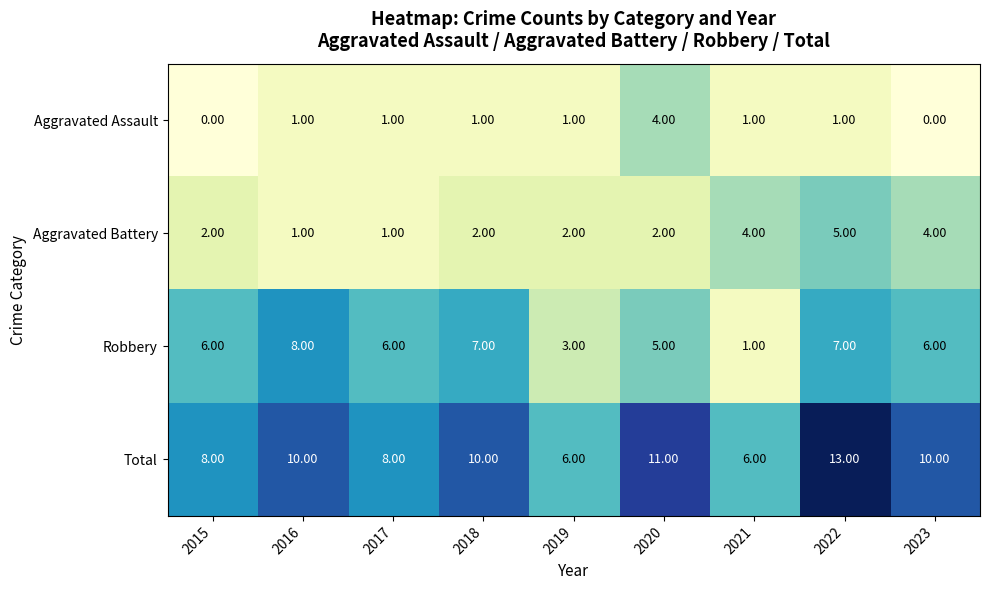

Between 2017 and 2019, which series saw the biggest shift?

Robbery